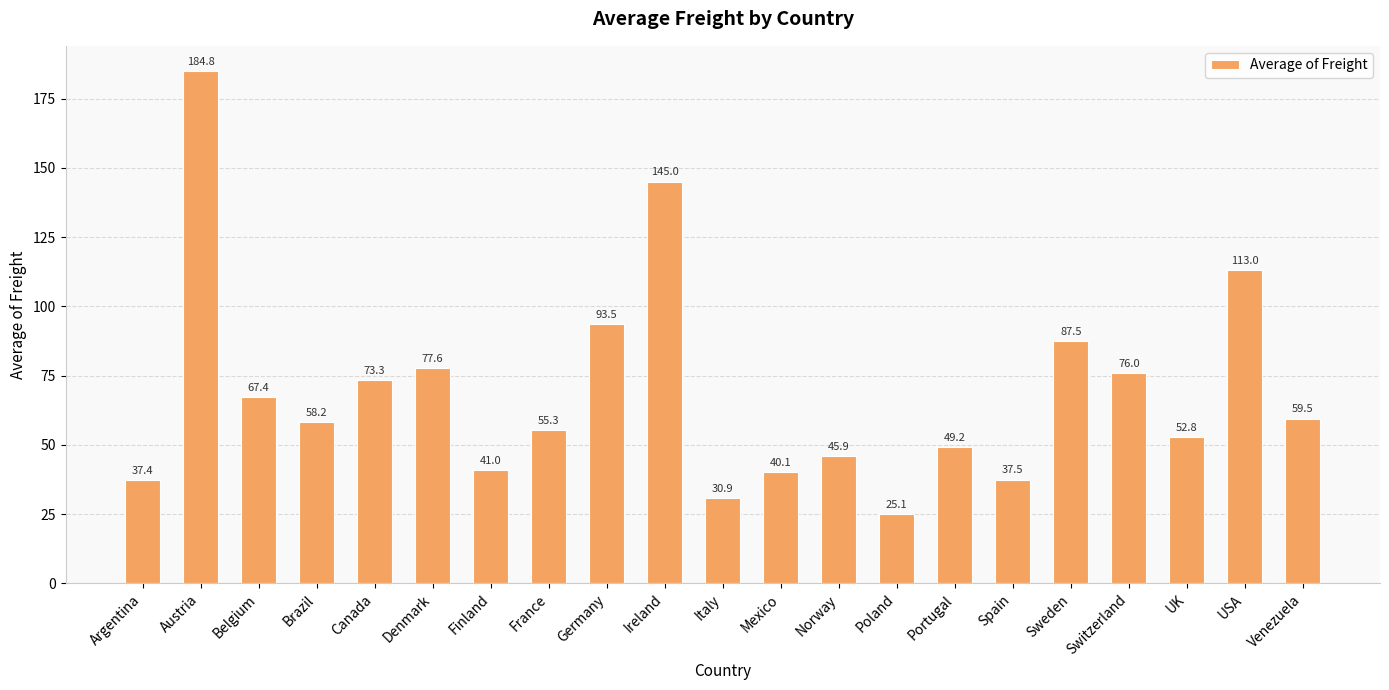

What is the sum of all values?

1450.9